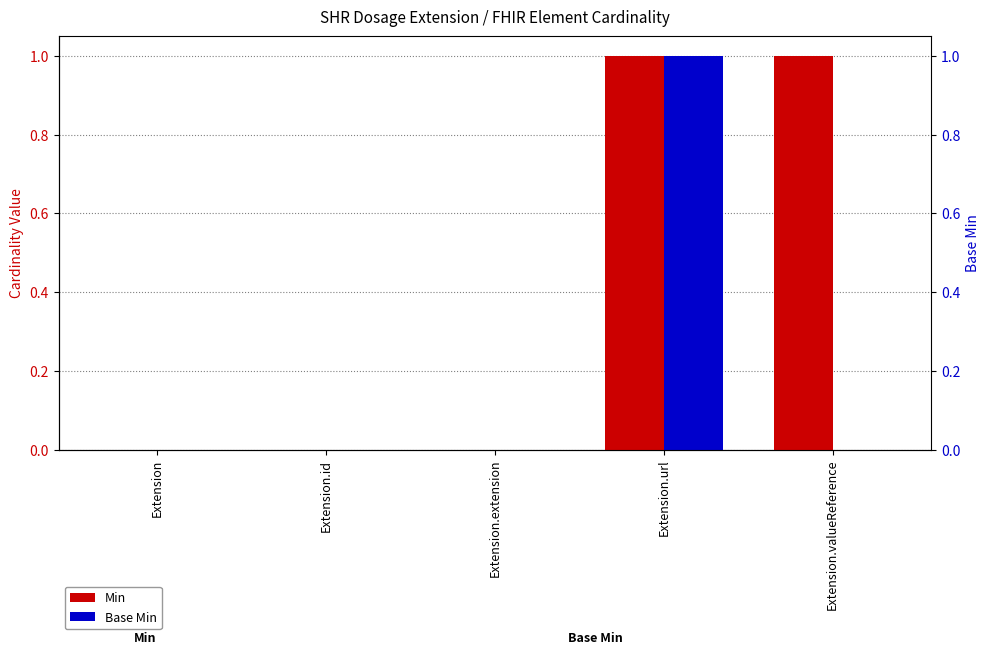

How many values in the Base Min series exceed 0?

1